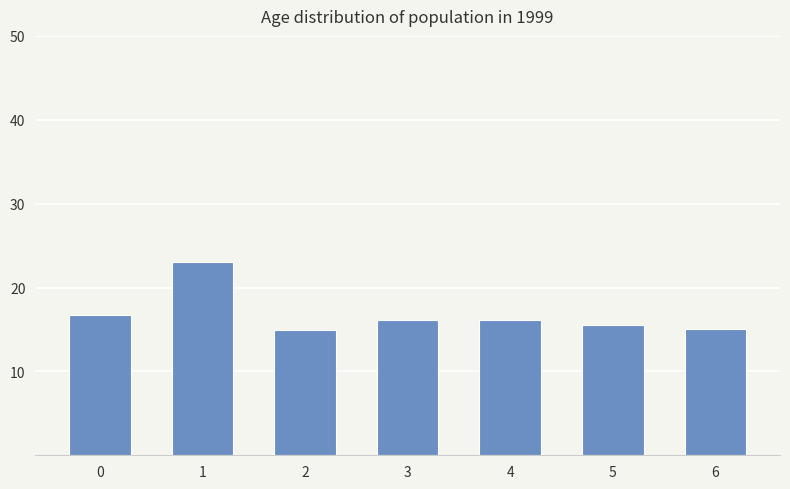

What is the ratio of the value at 5 to the value at 2?

1.0